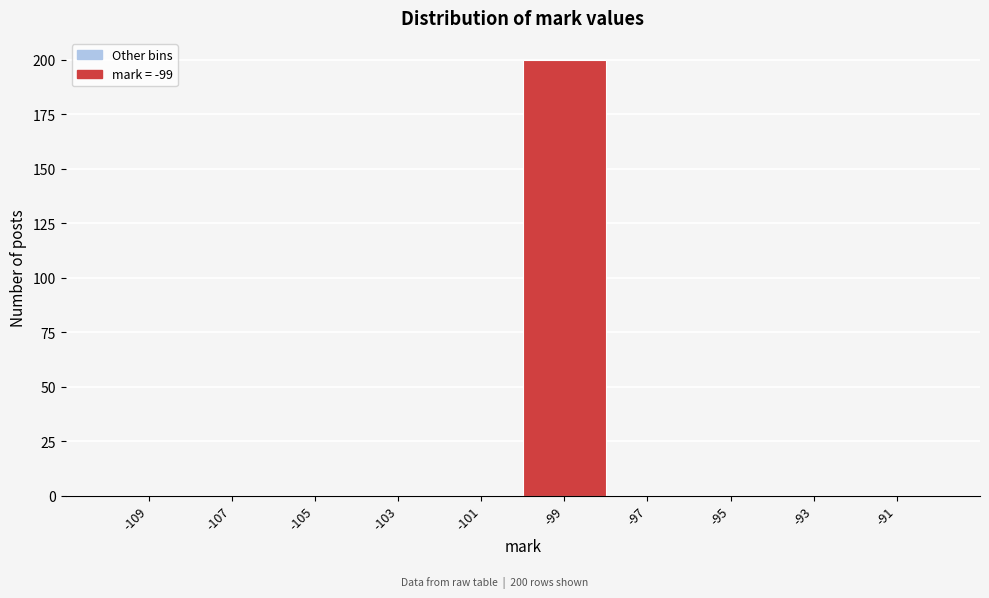

Over which range of the x-axis is the bar tallest?

-100 to -98